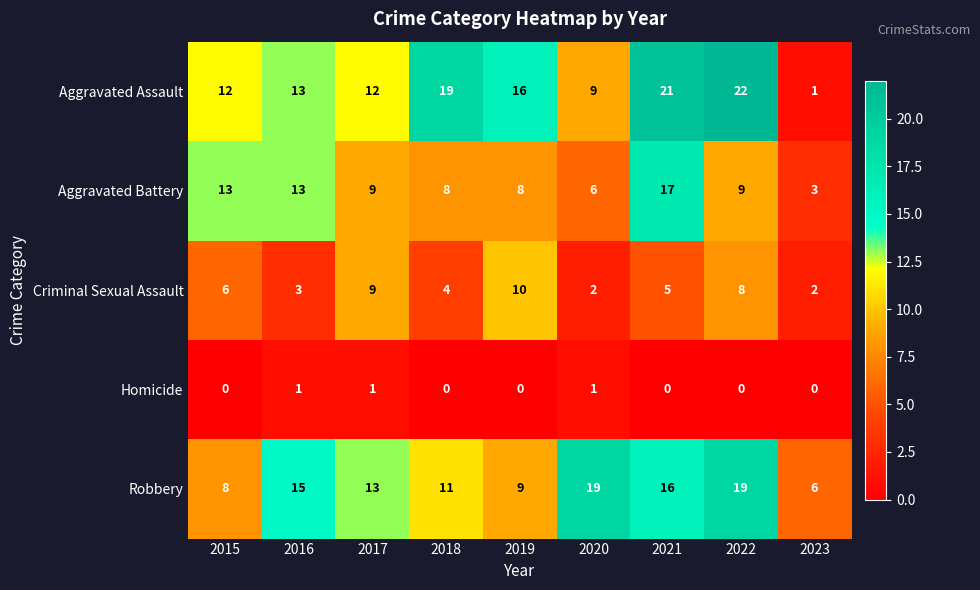

Where does the Aggravated Battery series first go above 9?

2015